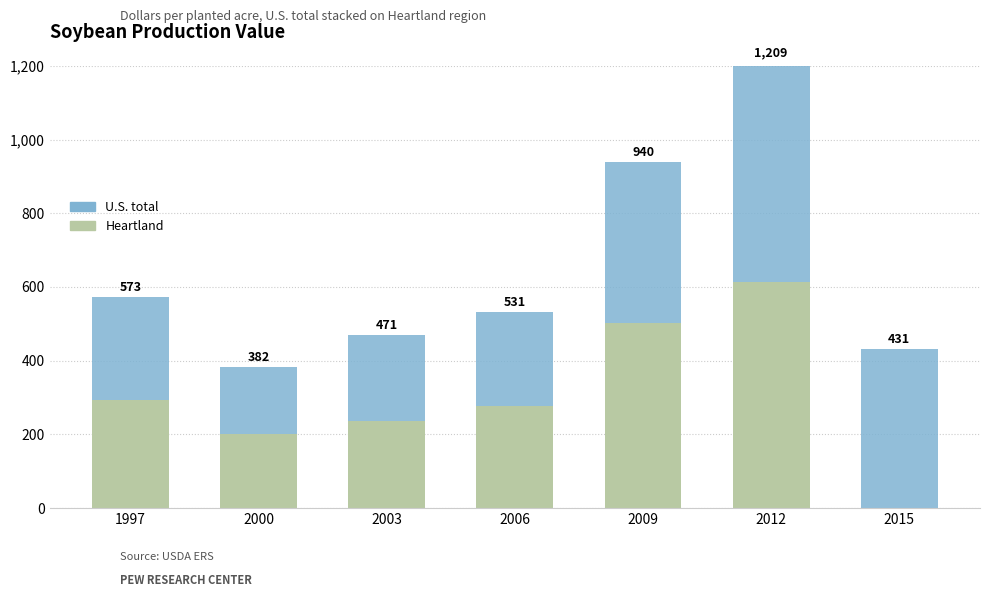

At which category is the sum across all series the highest?

2012